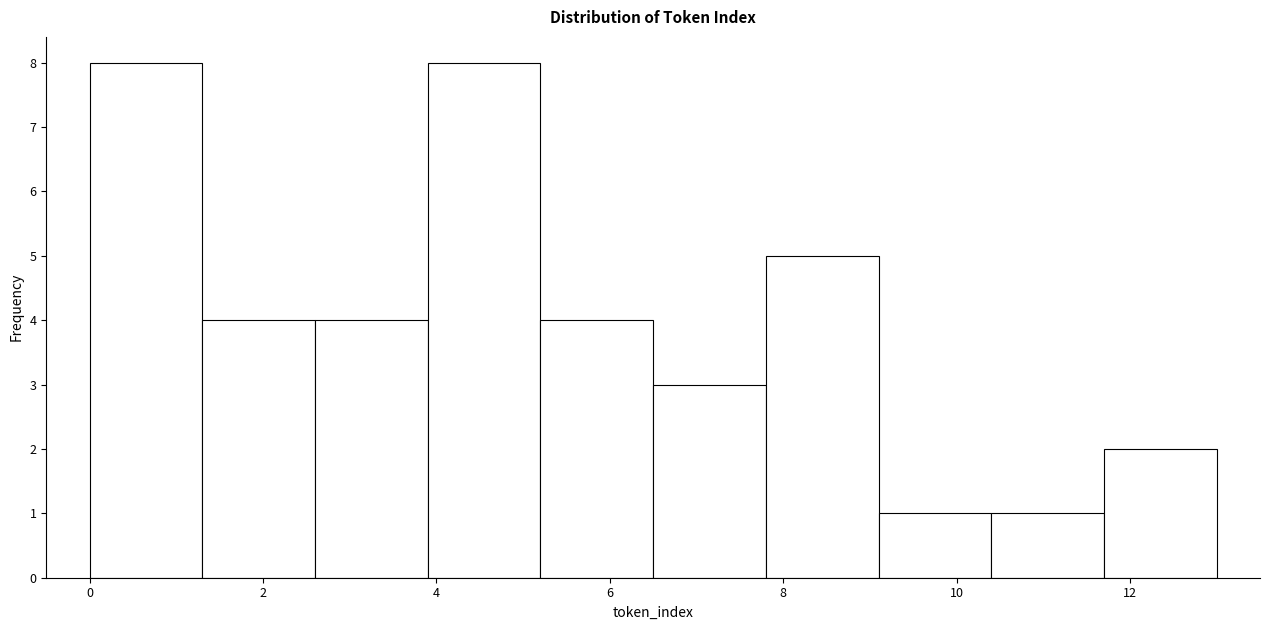

Reading left to right, transcribe this chart: for each bar, give the range it covers on the x-axis and its height. Neither the bar edges nor the heights are printed on the chart, so give them approximately, as read against the axes.

0.0 to 1.3: 8
1.3 to 2.6: 4
2.6 to 3.9: 4
3.9 to 5.2: 8
5.2 to 6.5: 4
6.5 to 7.8: 3
7.8 to 9.1: 5
9.1 to 10.4: 1
10.4 to 11.7: 1
11.7 to 13.0: 2